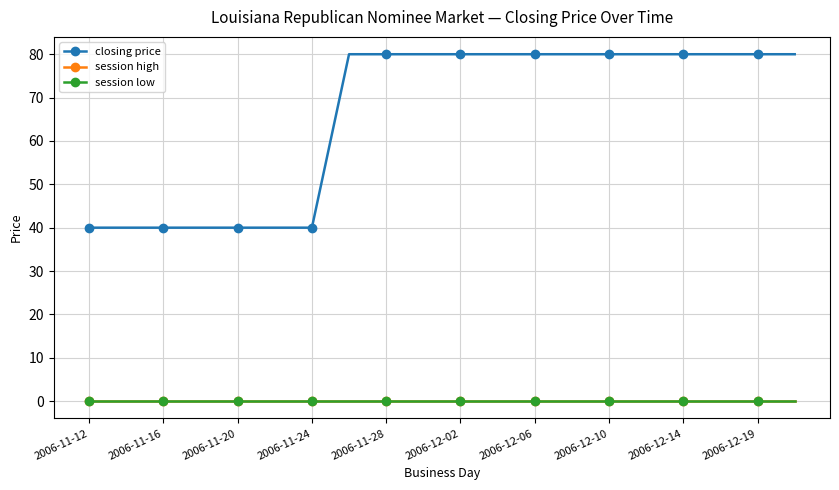

True or false: session high has more than 1 points higher than both neighbors.

False